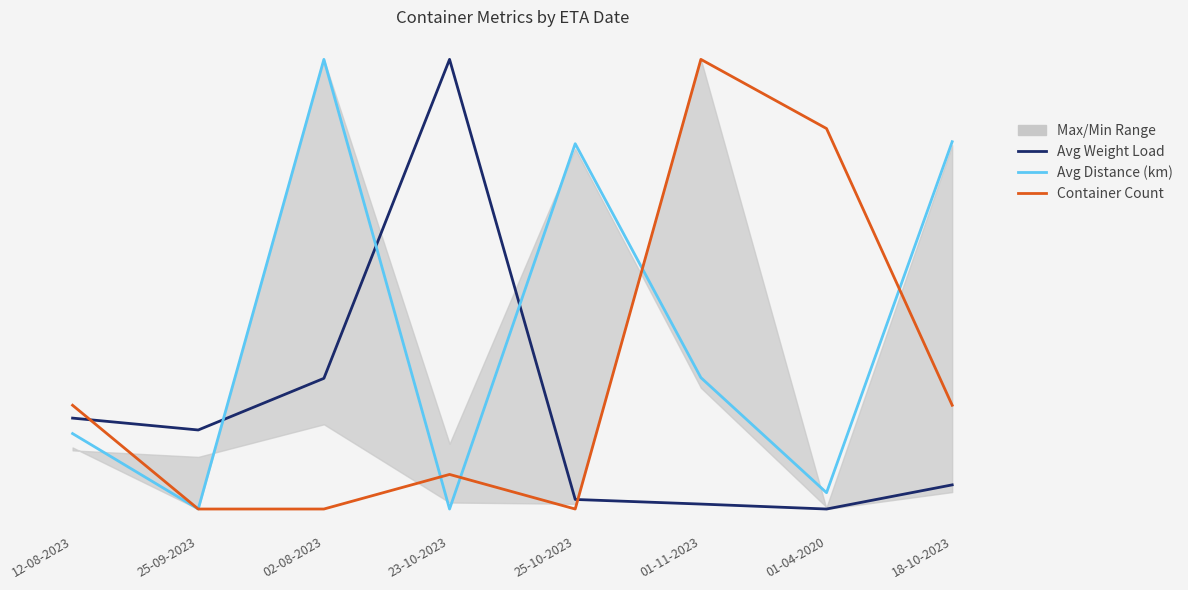

Rank the categories by Container Count value from lowest to highest.

25-09-2023, 02-08-2023, 25-10-2023, 23-10-2023, 12-08-2023, 18-10-2023, 01-04-2020, 01-11-2023